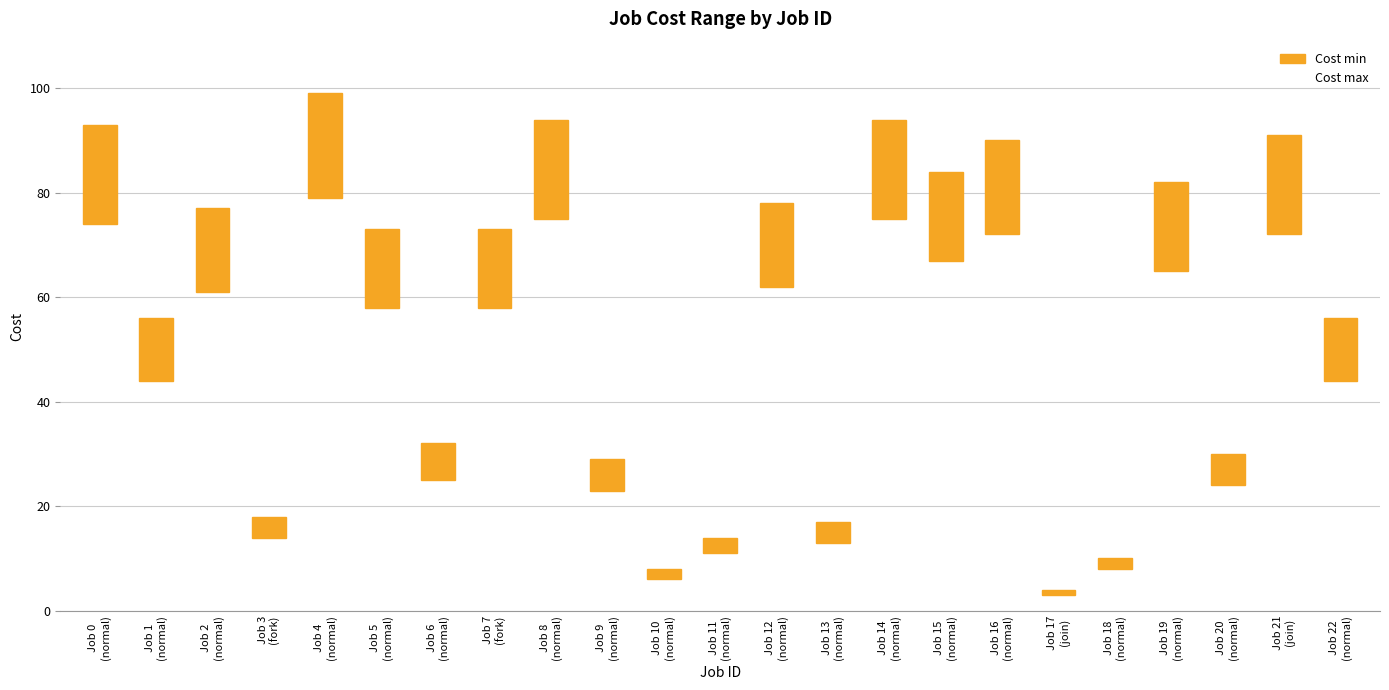

How many series are shown in this chart?

2